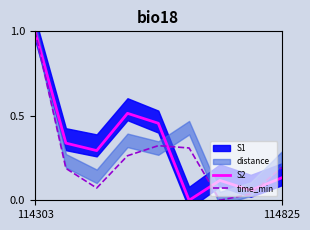

What is the value of the S2 point at the 1st from the left?

1.0